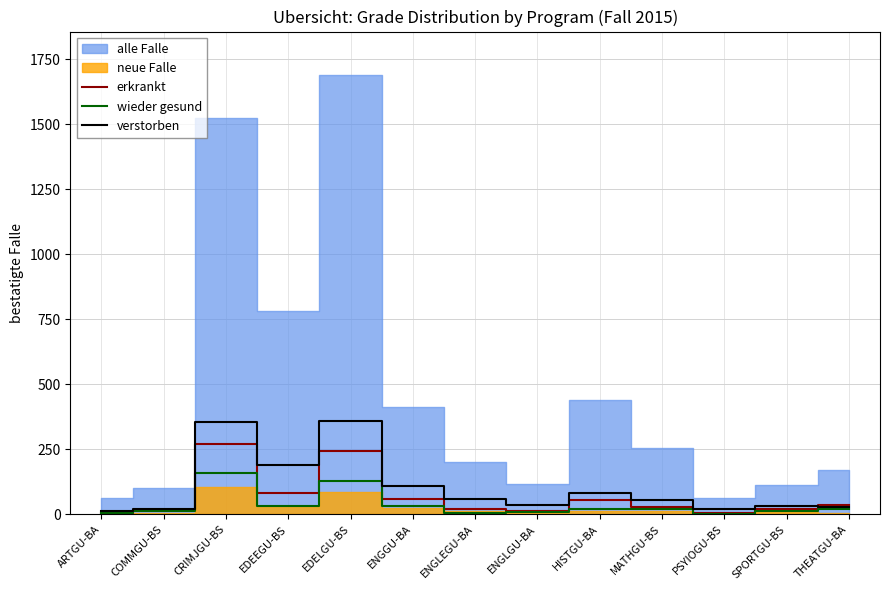

What is the label of the 5th point from the right?

HISTGU-BA